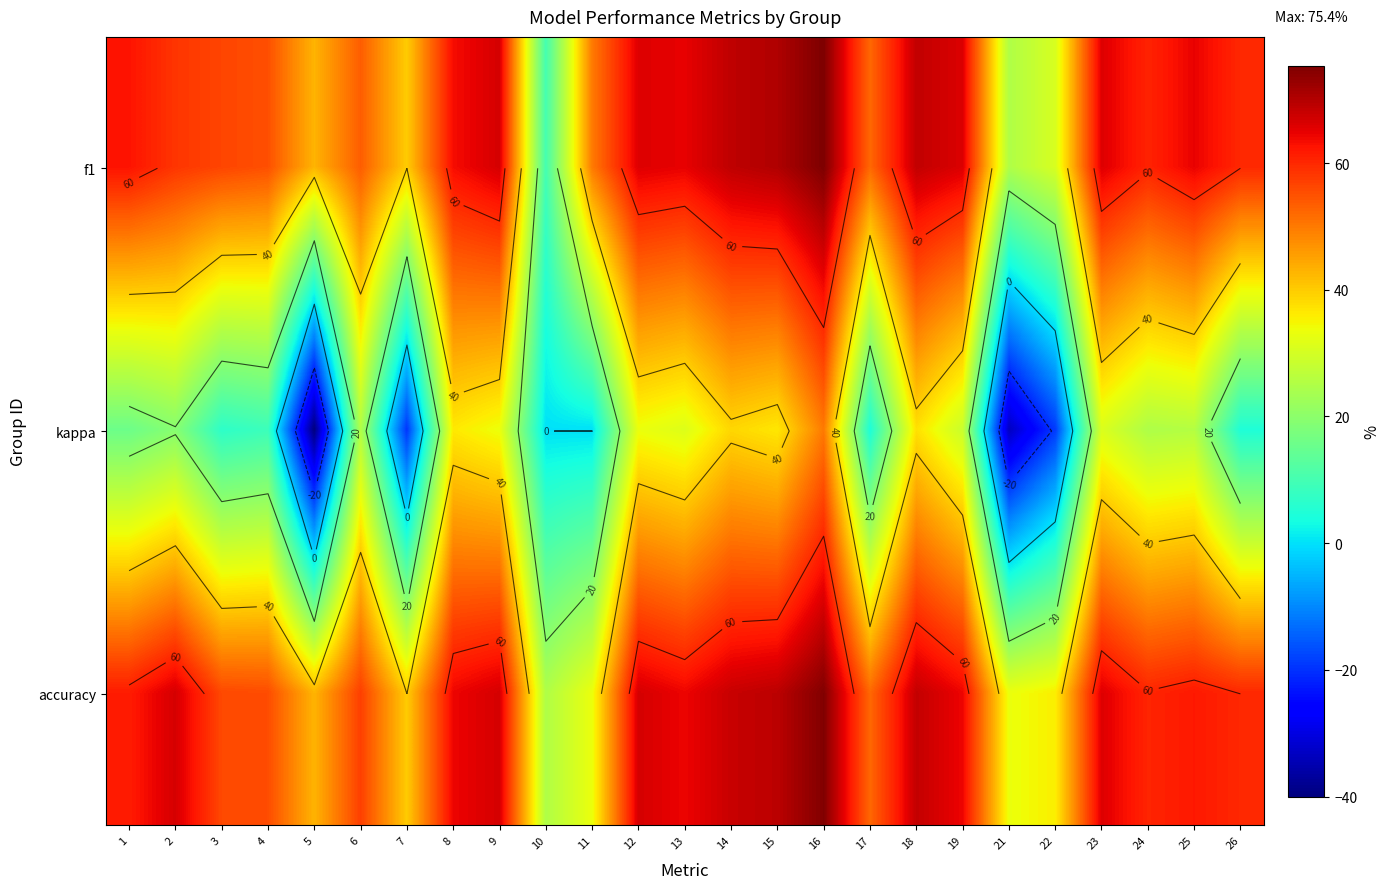

What is the lowest value of the kappa series?

-40.0